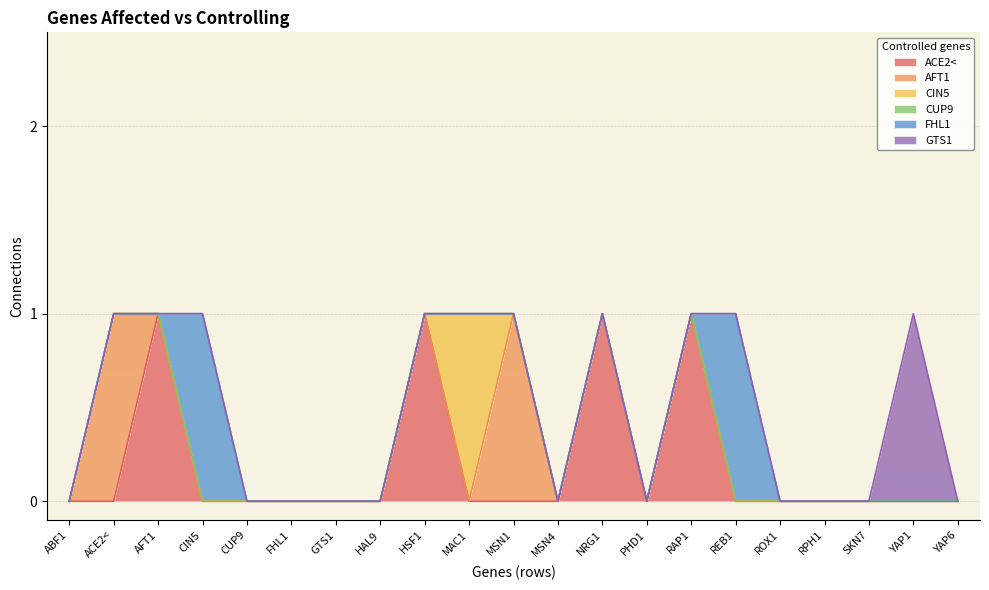

How many lines are shown in the chart?

6